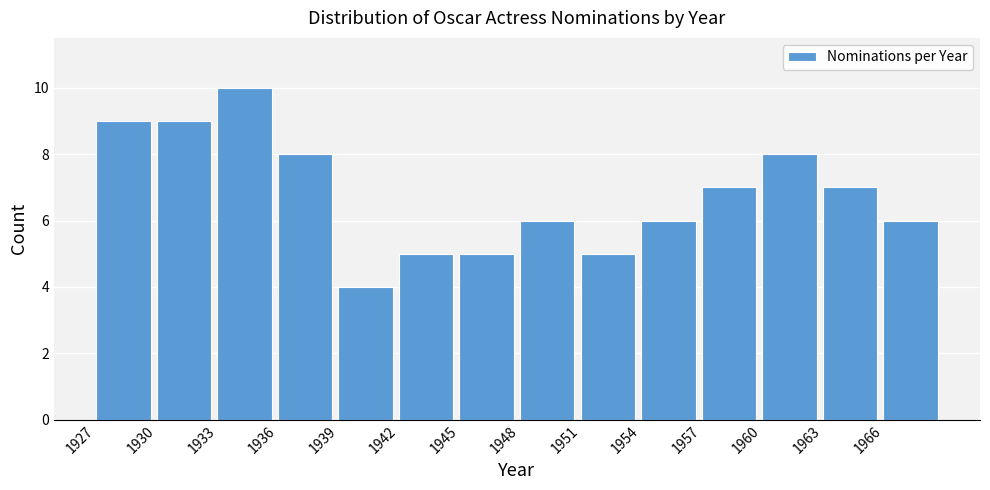

Reading left to right, transcribe all the data shown in this chart.

1927=9	1930=9	1933=10	1936=8	1939=4	1942=5	1945=5	1948=6	1951=5	1954=6	1957=7	1960=8	1963=7	1966=6